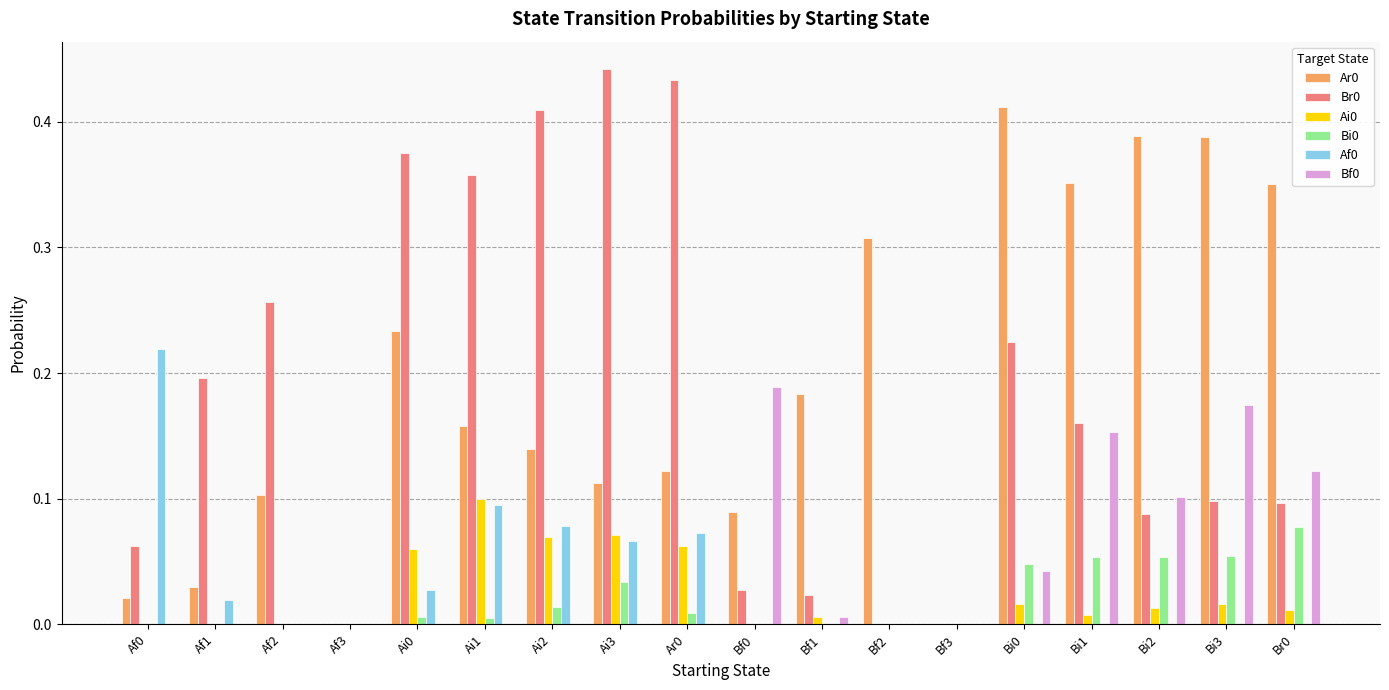

What is the total value across all series at Bi0?

0.7